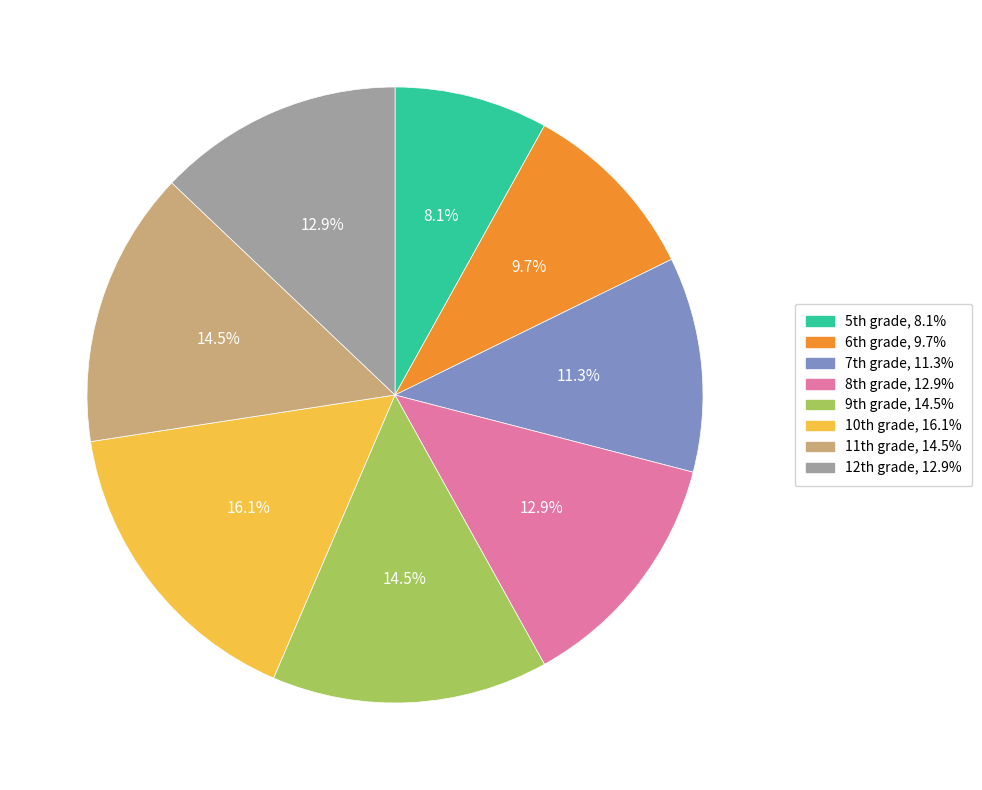

Does any single category account for the majority?

No